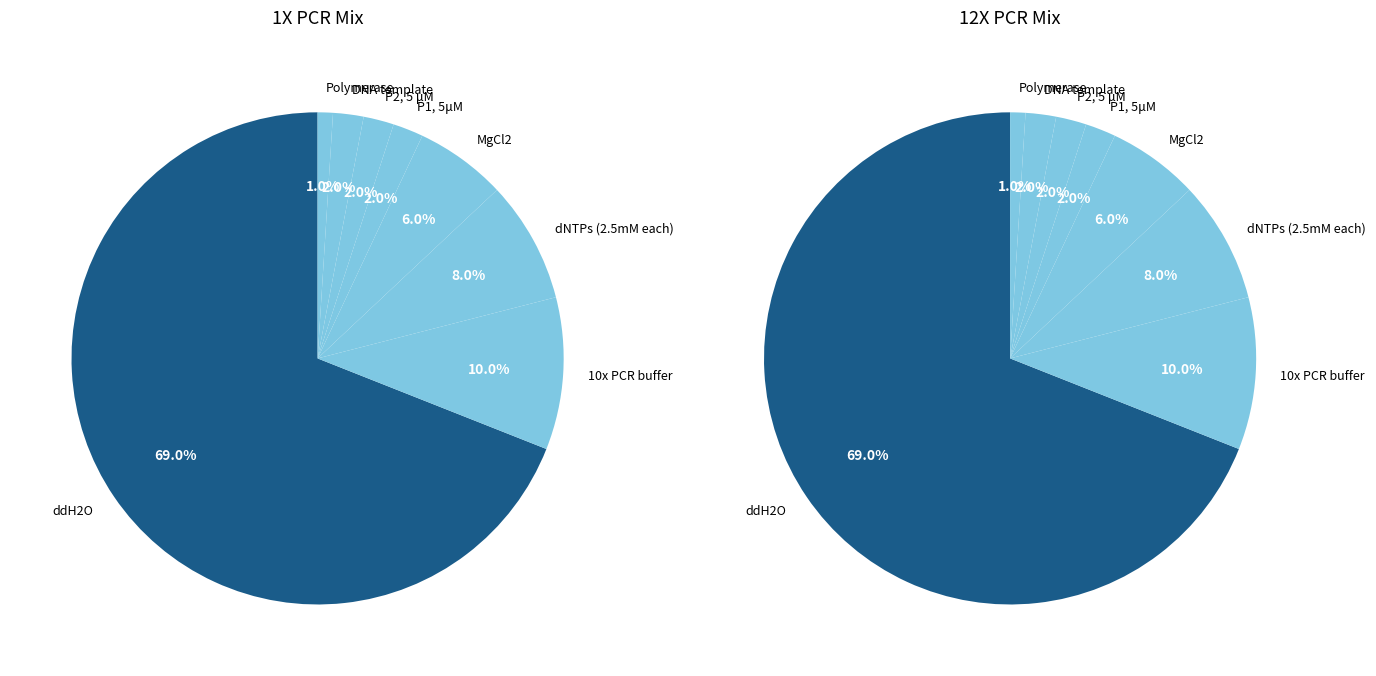

Rank the series by their maximum value, from highest to lowest.

values_12x, values_1x